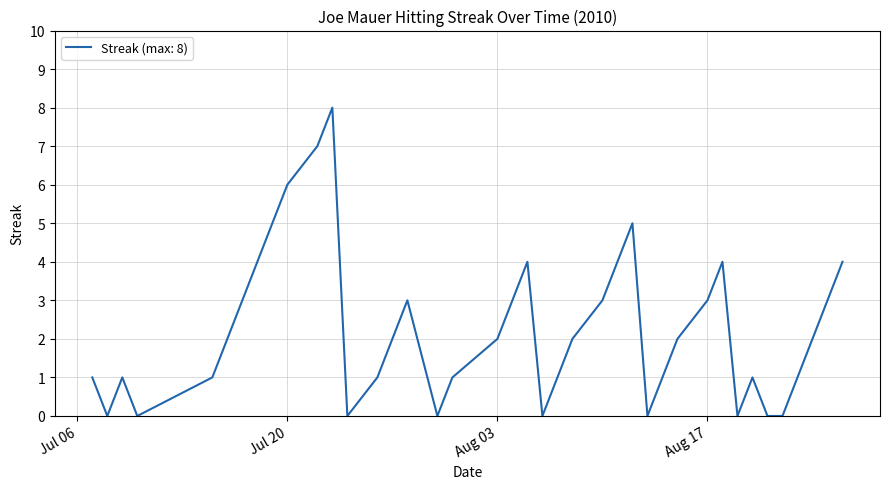

What is the difference between the maximum and minimum values?

8